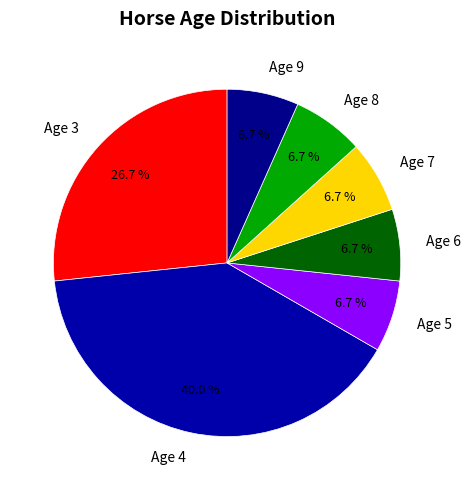

Approximately how many times larger is the value at Age 3 compared to Age 8?

4.0